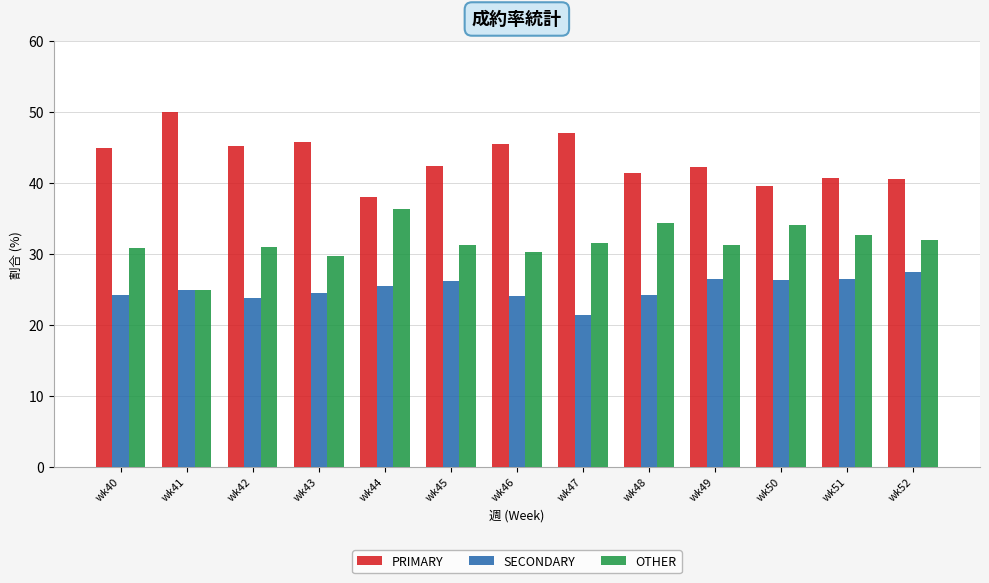

The OTHER series shows 32.7 at wk51. True or false?

True